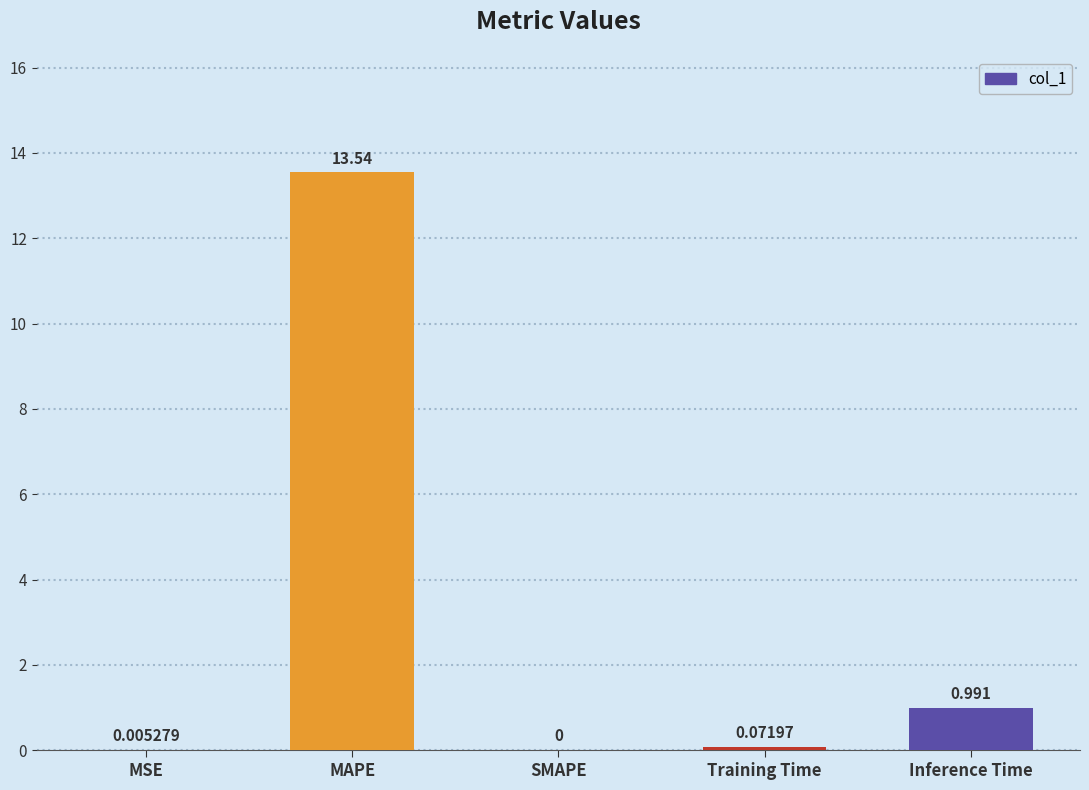

What is the sum of all values?

14.6